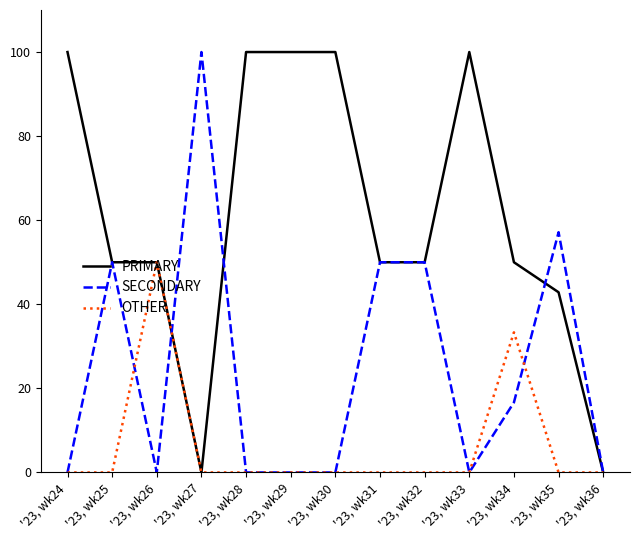

Reading right to left, list all the values displayed in this chart.

PRIMARY: '23, wk36=0.0	'23, wk35=42.9	'23, wk34=50.0	'23, wk33=100.0	'23, wk32=50.0	'23, wk31=50.0	'23, wk30=100.0	'23, wk29=100.0	'23, wk28=100.0	'23, wk27=0.0	'23, wk26=50.0	'23, wk25=50.0	'23, wk24=100.0
SECONDARY: '23, wk36=0.0	'23, wk35=57.1	'23, wk34=16.7	'23, wk33=0.0	'23, wk32=50.0	'23, wk31=50.0	'23, wk30=0.0	'23, wk29=0.0	'23, wk28=0.0	'23, wk27=100.0	'23, wk26=0.0	'23, wk25=50.0	'23, wk24=0.0
OTHER: '23, wk36=0.0	'23, wk35=0.0	'23, wk34=33.3	'23, wk33=0.0	'23, wk32=0.0	'23, wk31=0.0	'23, wk30=0.0	'23, wk29=0.0	'23, wk28=0.0	'23, wk27=0.0	'23, wk26=50.0	'23, wk25=0.0	'23, wk24=0.0